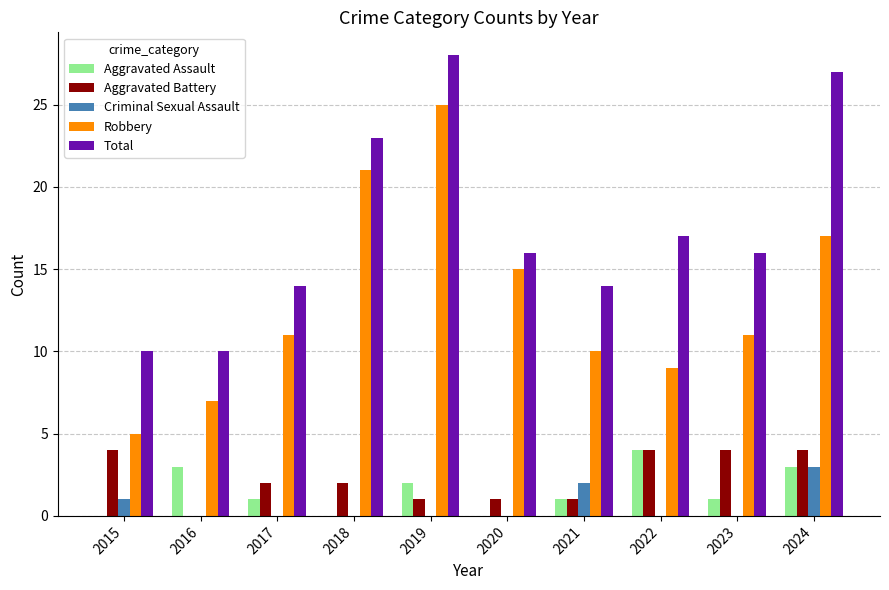

What is the sum of all Criminal Sexual Assault values?

6